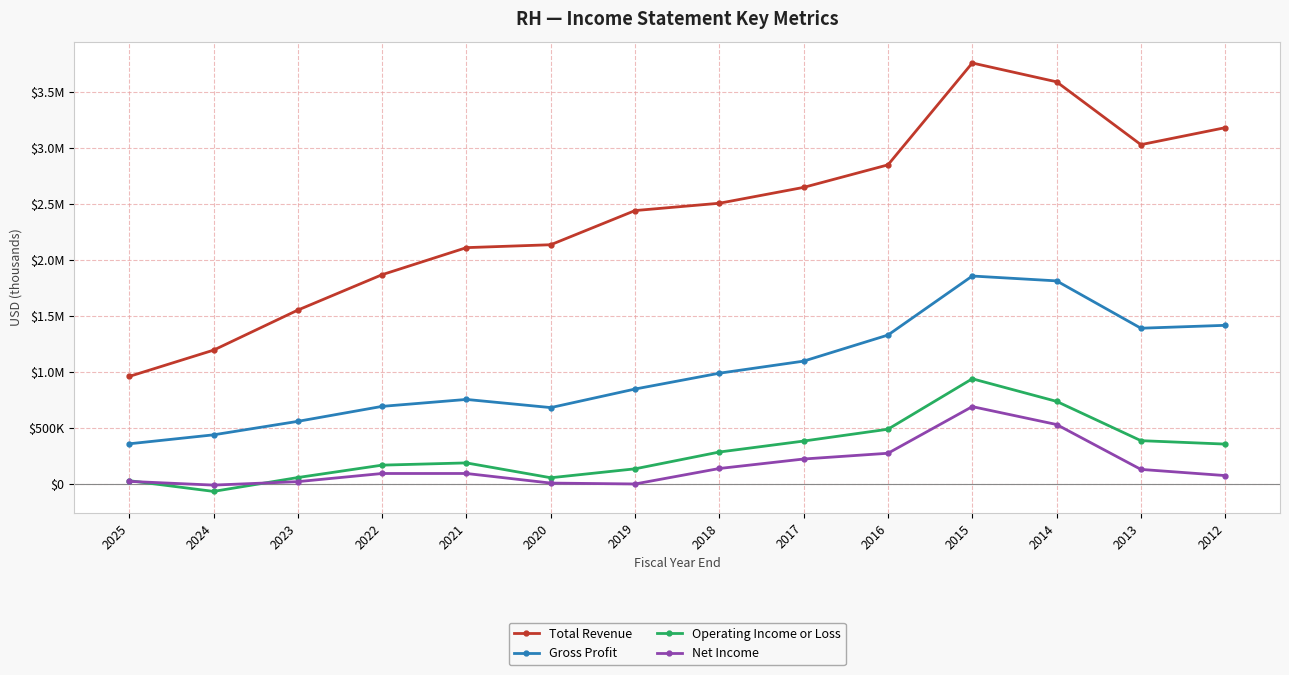

What are all the series names shown in the legend?

Total Revenue, Gross Profit, Operating Income or Loss, Net Income